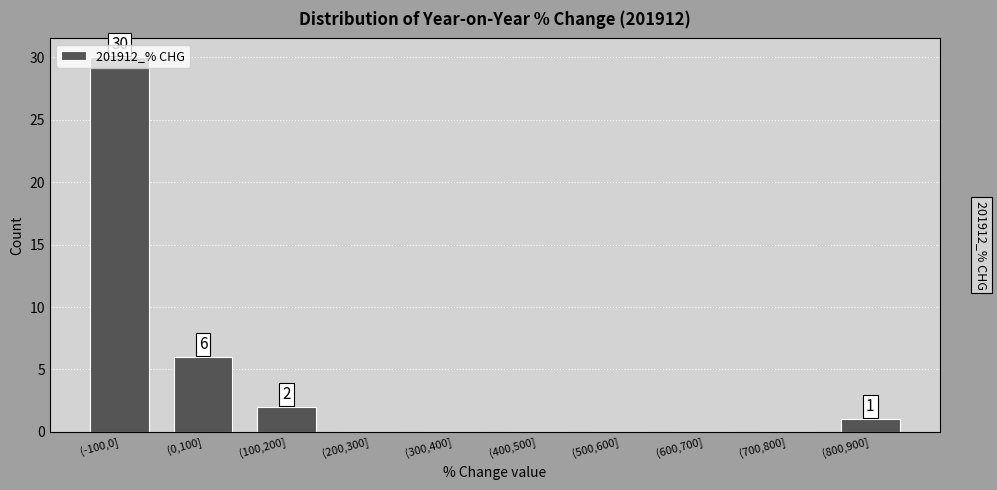

Which label corresponds to the largest value in the chart?

(-100,0]